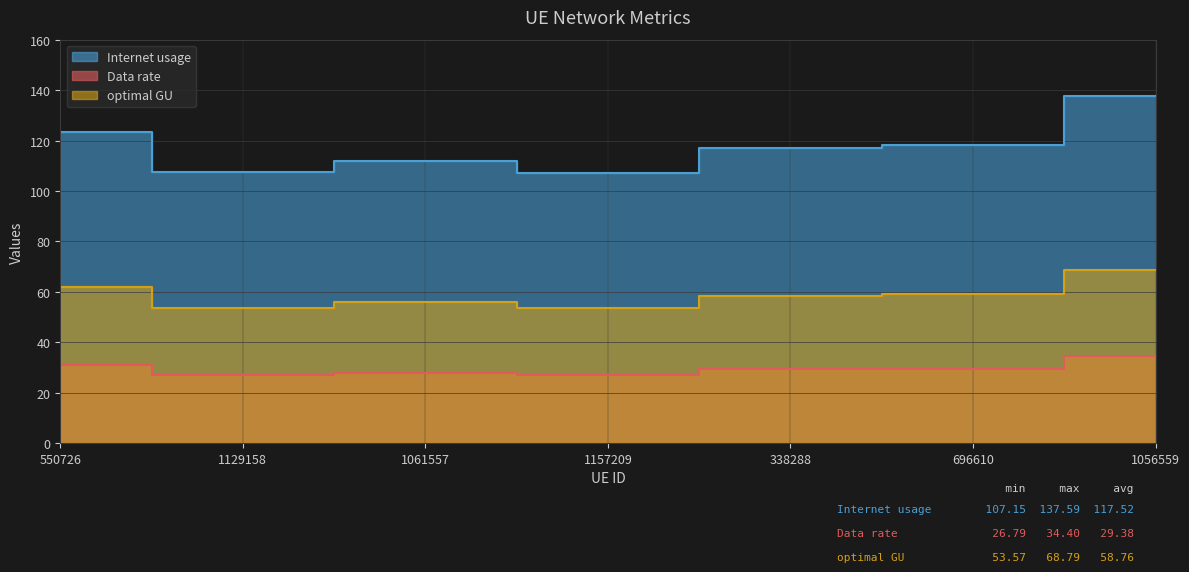

Between 1157209 and 696610, which series saw the biggest shift?

Internet usage